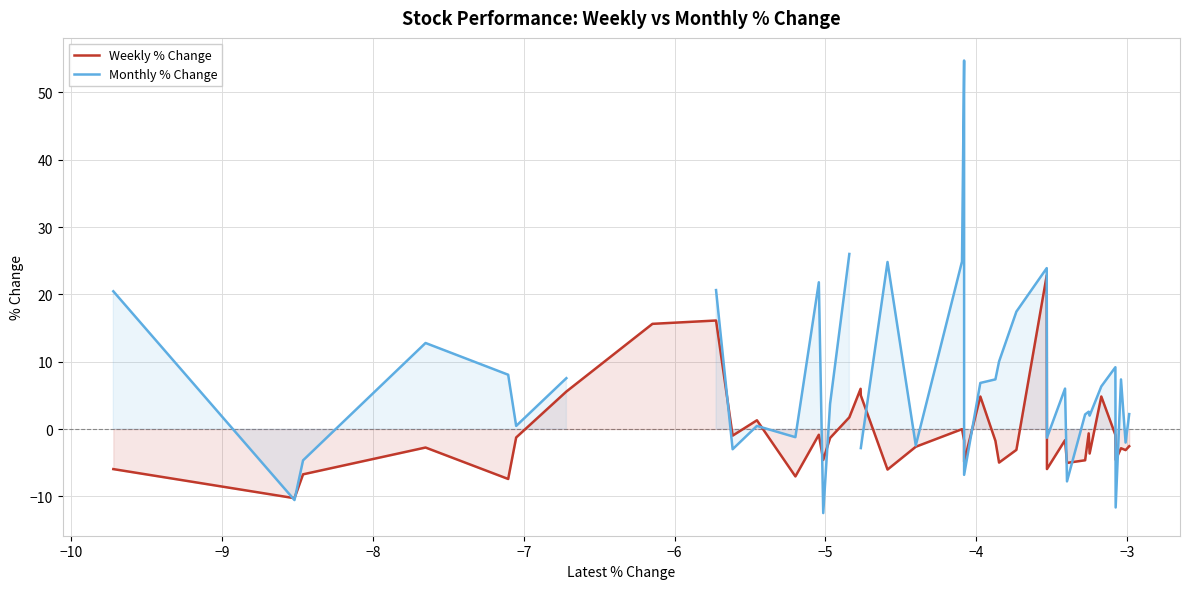

What is the maximum value for Weekly % Change?

22.8